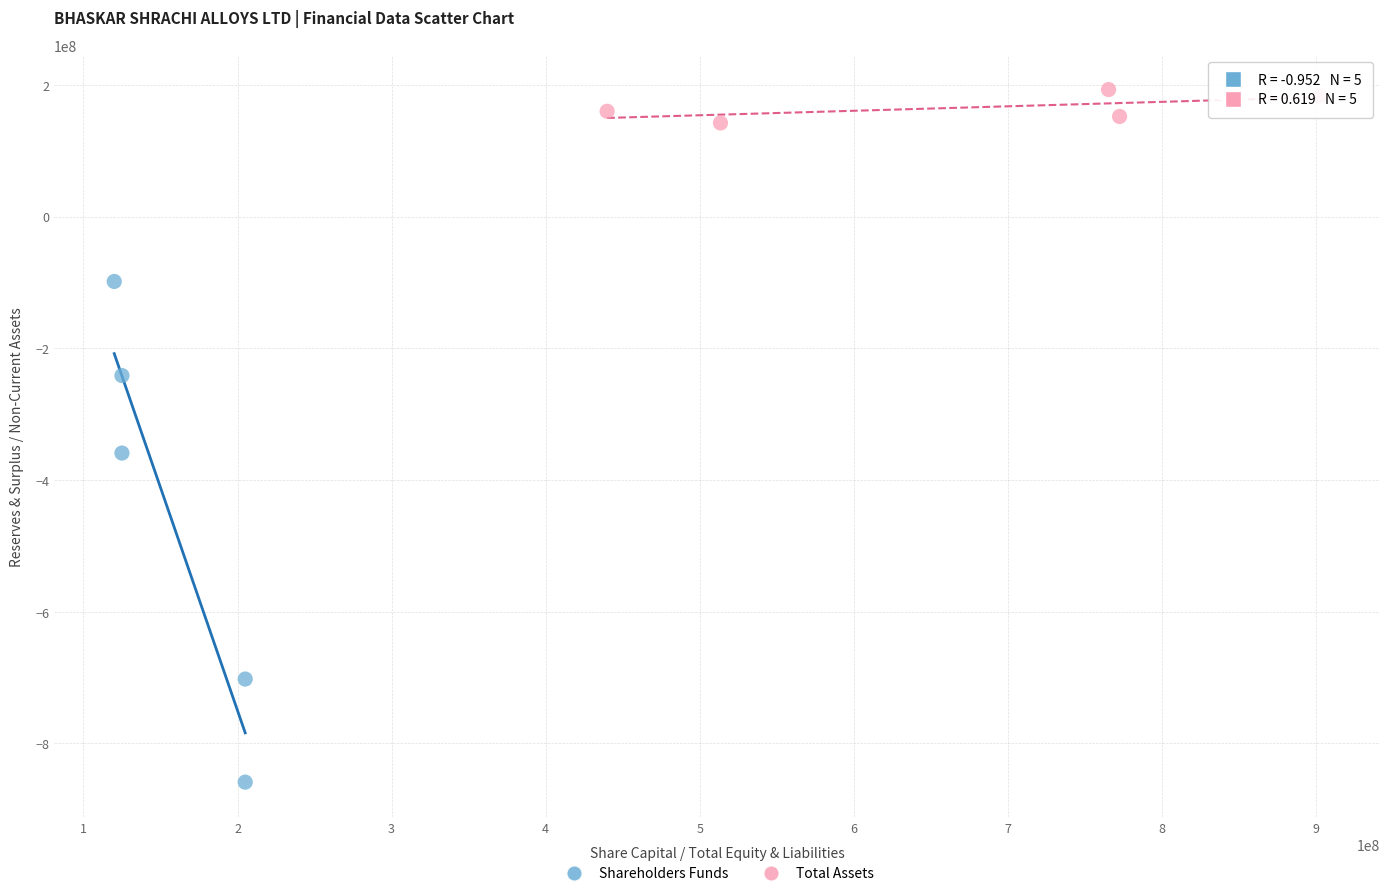

Which series reaches the minimum Y coordinate?

Shareholders Funds